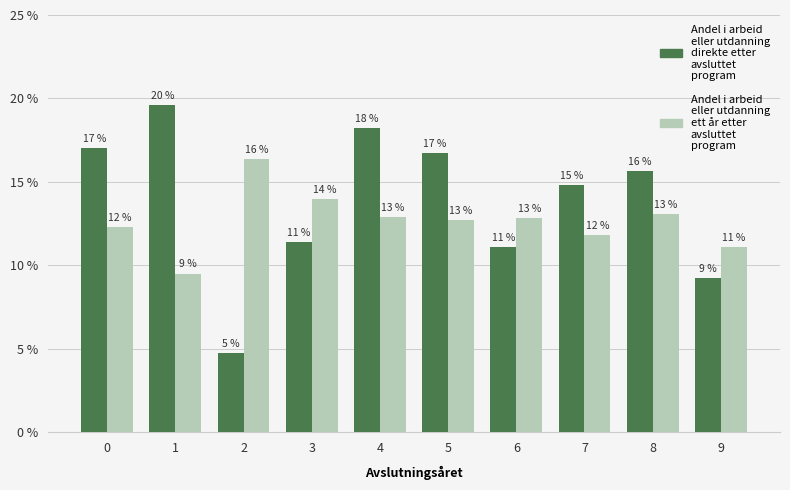

Reading left to right, what are all the values shown in this chart?

Series A (col 1): 0.2	0.2	0.0	0.1	0.2	0.2	0.1	0.1	0.2	0.1
Series B (col 2): 0.1	0.1	0.2	0.1	0.1	0.1	0.1	0.1	0.1	0.1